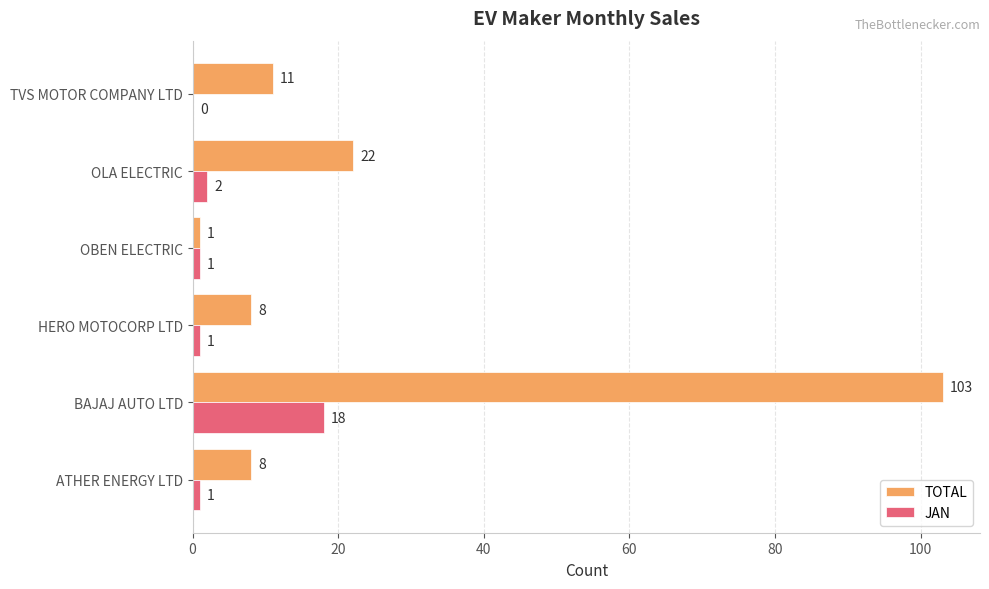

Which category has the highest value across all series?

BAJAJ AUTO LTD